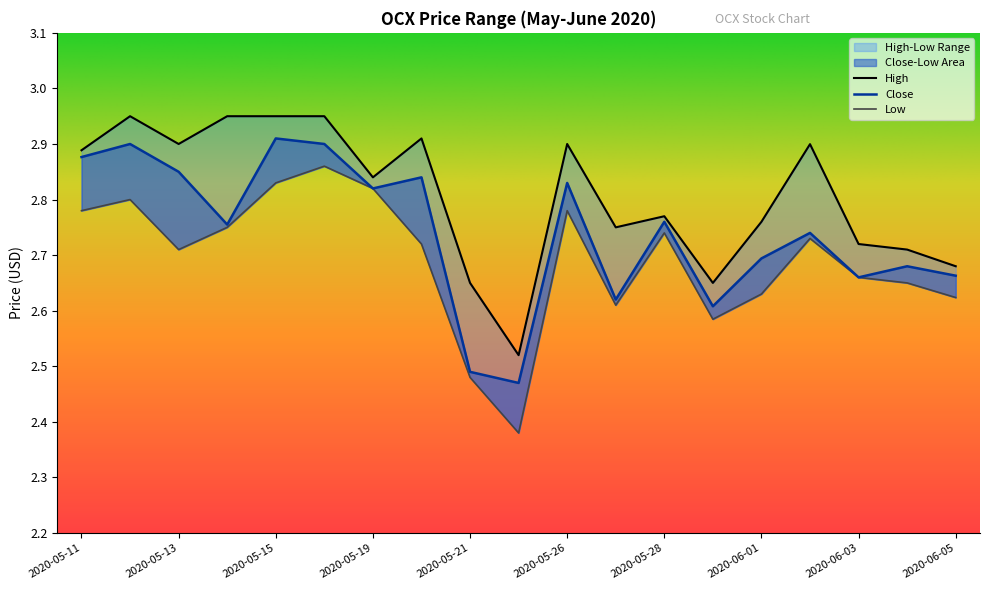

True or false: Close and High cross at least once.

False